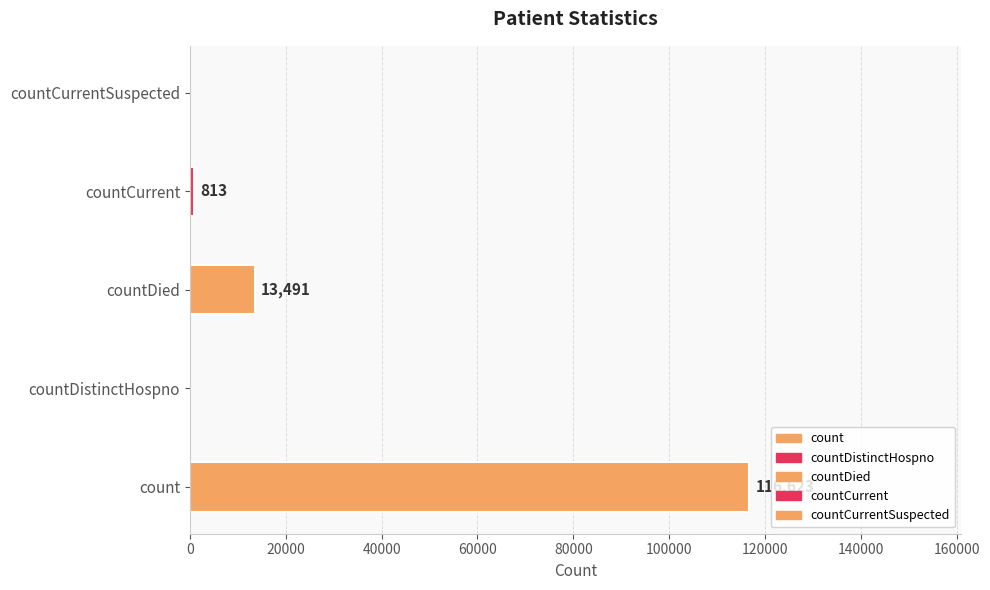

What is the sum of the values at count and countDied?

130114